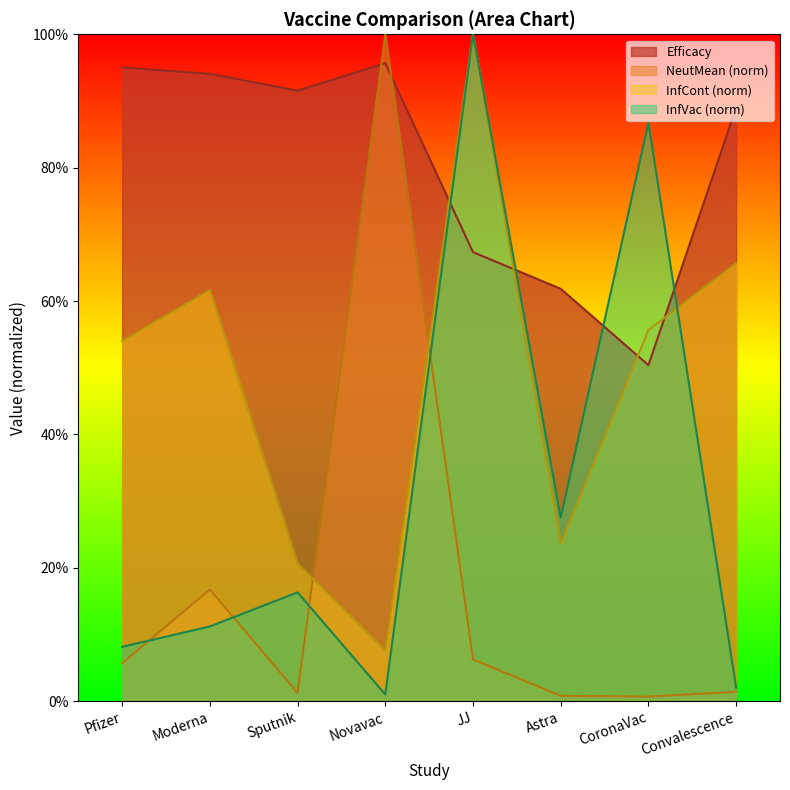

What is the label of the 4th point from the right?

JJ